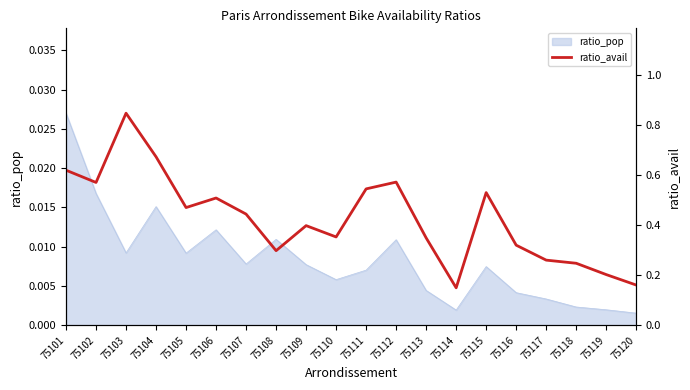

What is the value of the 13th point from the left?

0.3